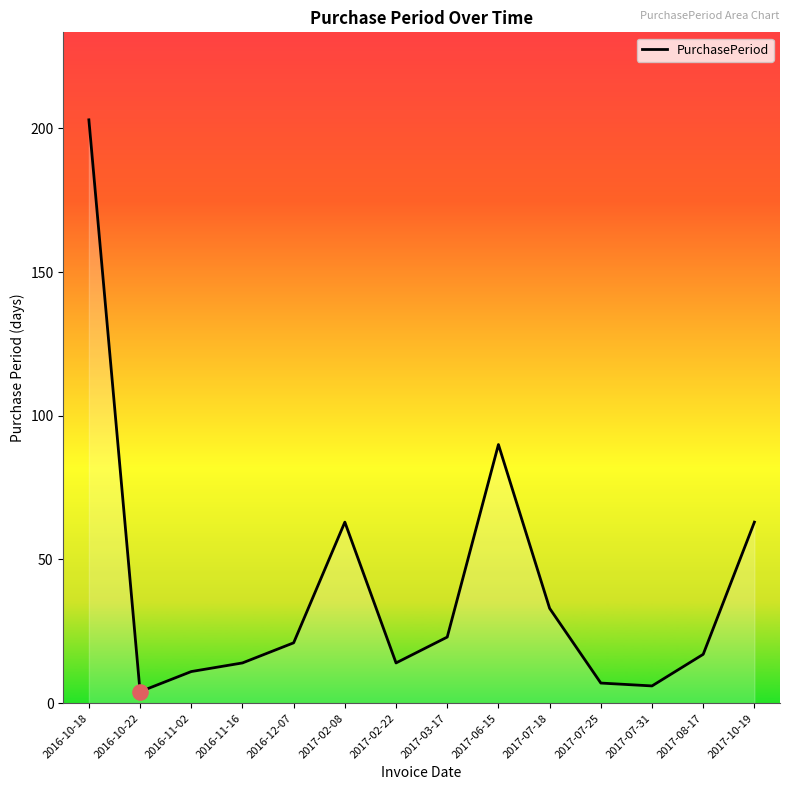

What is the ratio of the value at 2017-06-15 to the value at 2016-11-16?

6.4